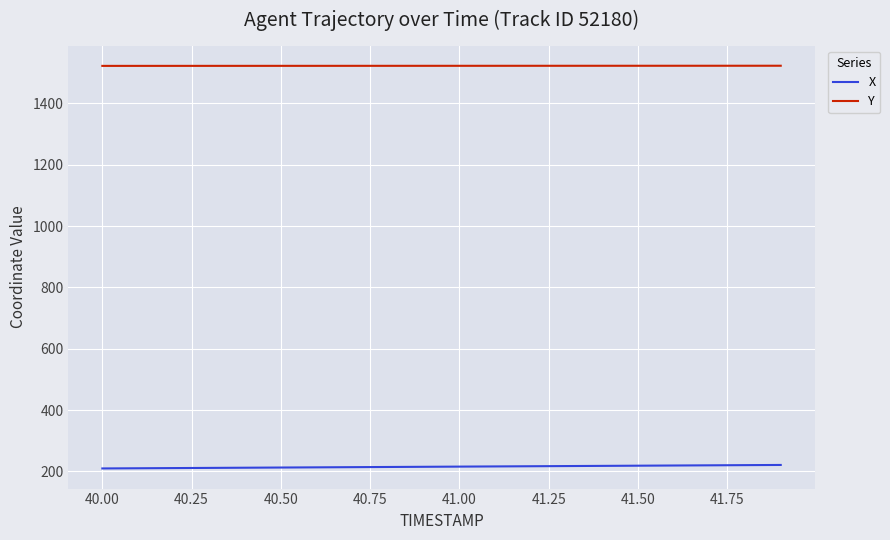

What is the greatest value displayed?

1522.8